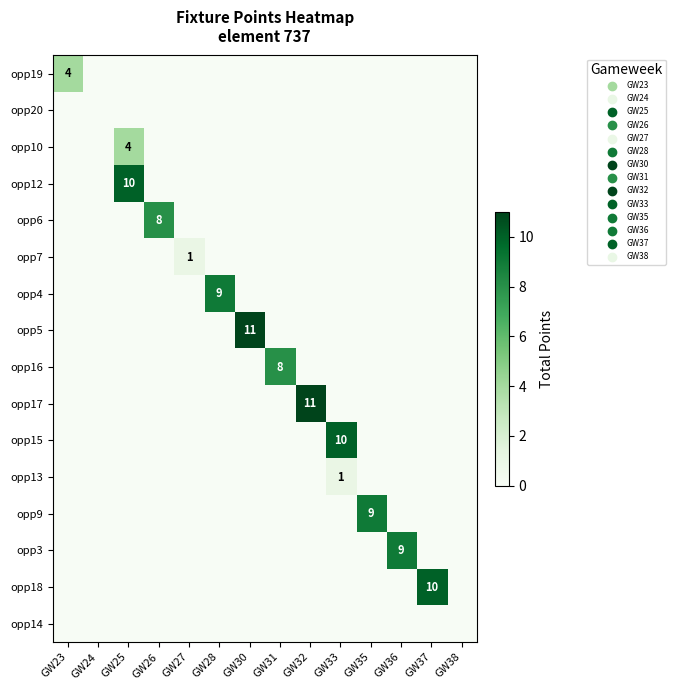

The opp7 series shows 1 at GW27. True or false?

True